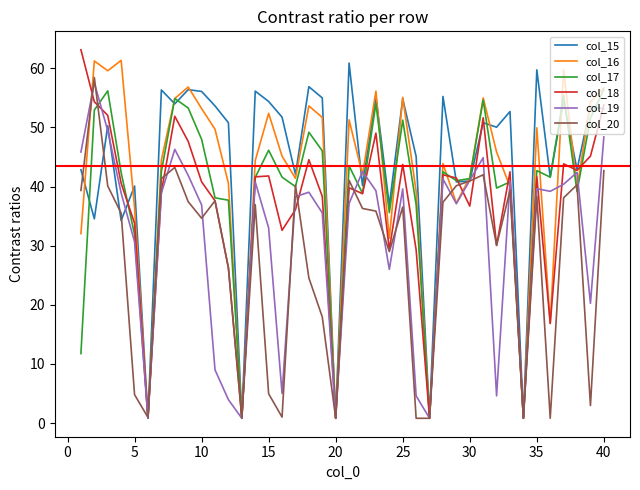

How many distinct data groups are displayed?

6